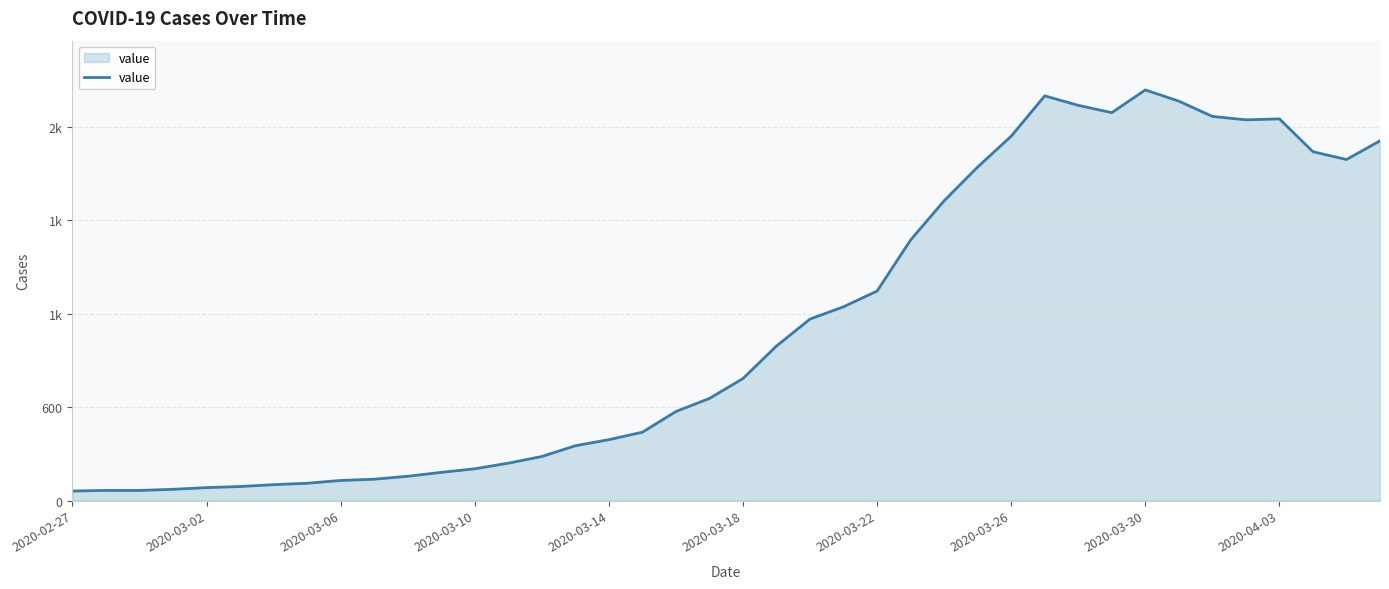

What is the difference between the maximum and minimum values?

2577